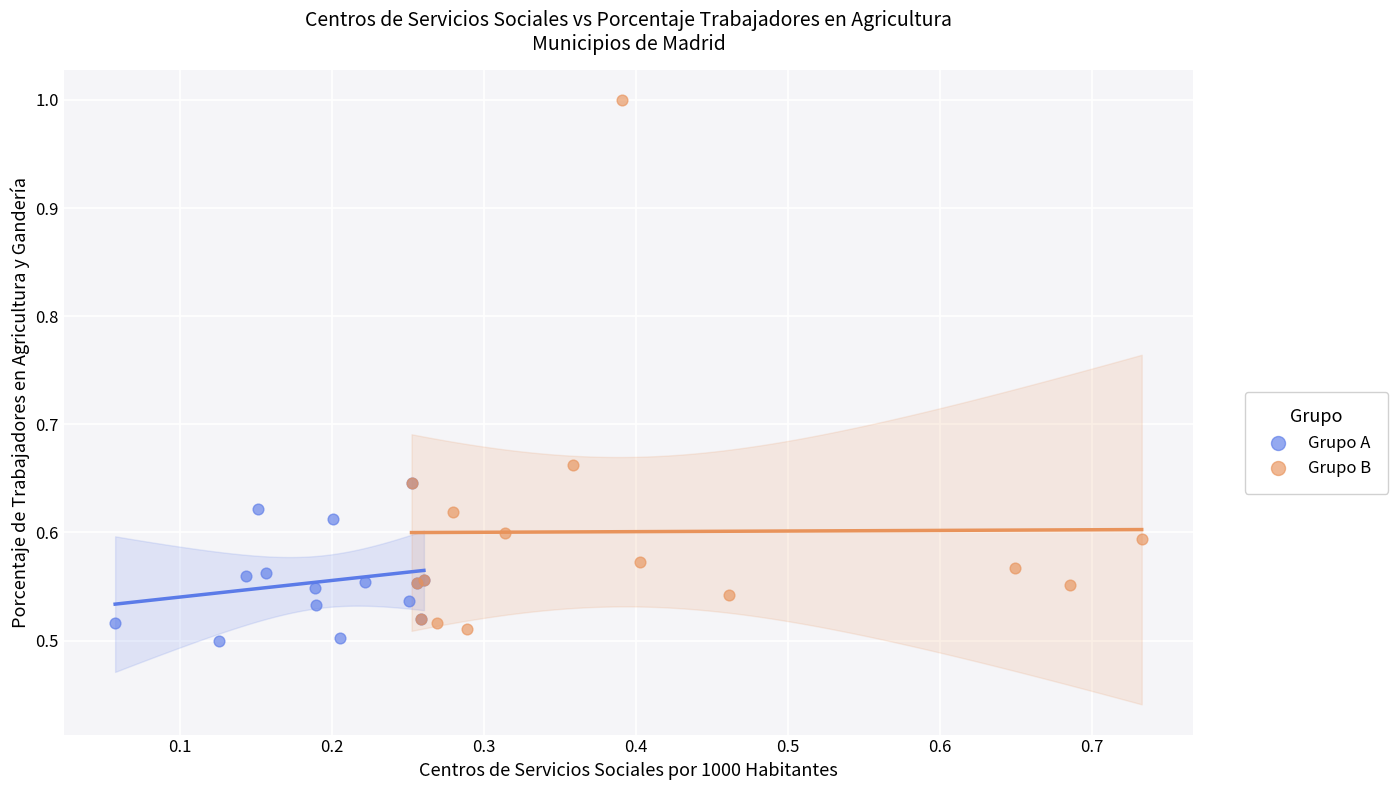

Which series has the widest spread of Y values?

Grupo B